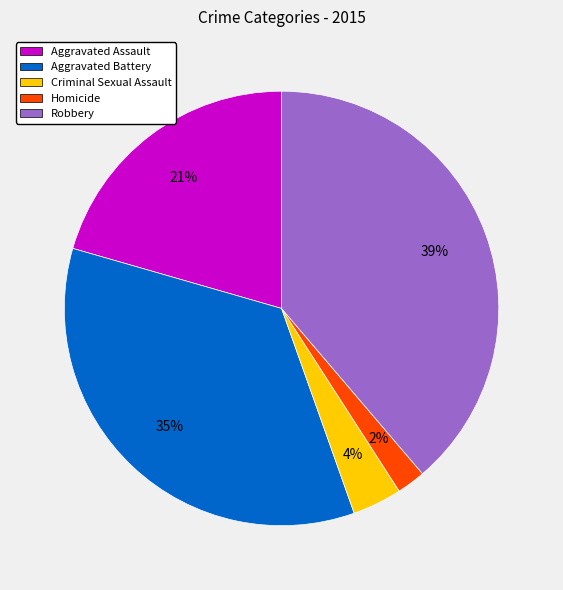

Combined, do Criminal Sexual Assault and Homicide account for over 50%?

No